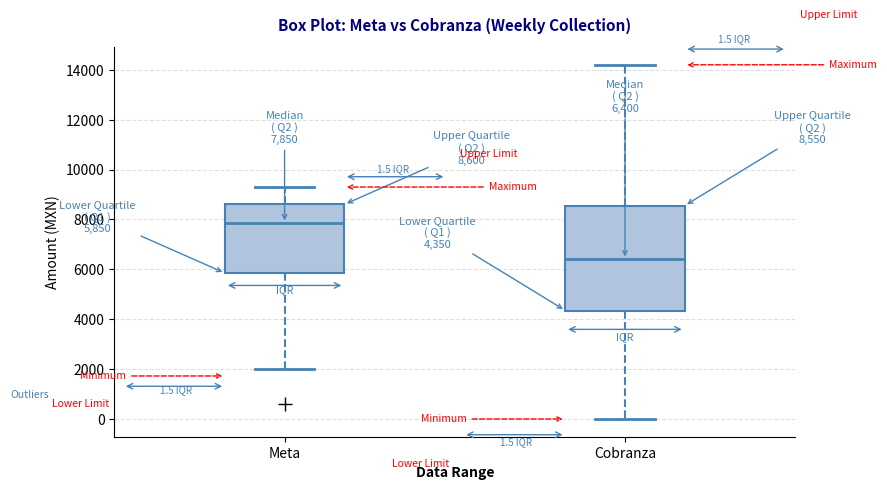

Which box's median line is the lowest?

Cobranza